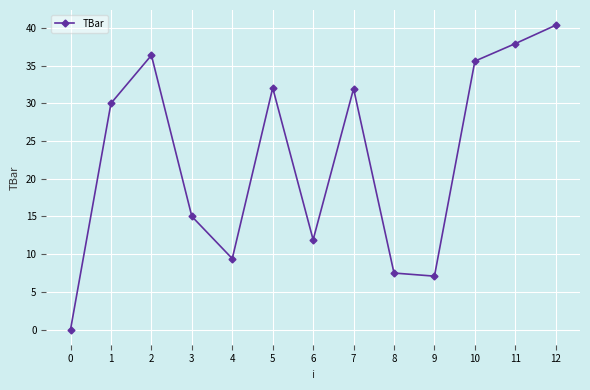

Which label corresponds to the largest value in the chart?

12